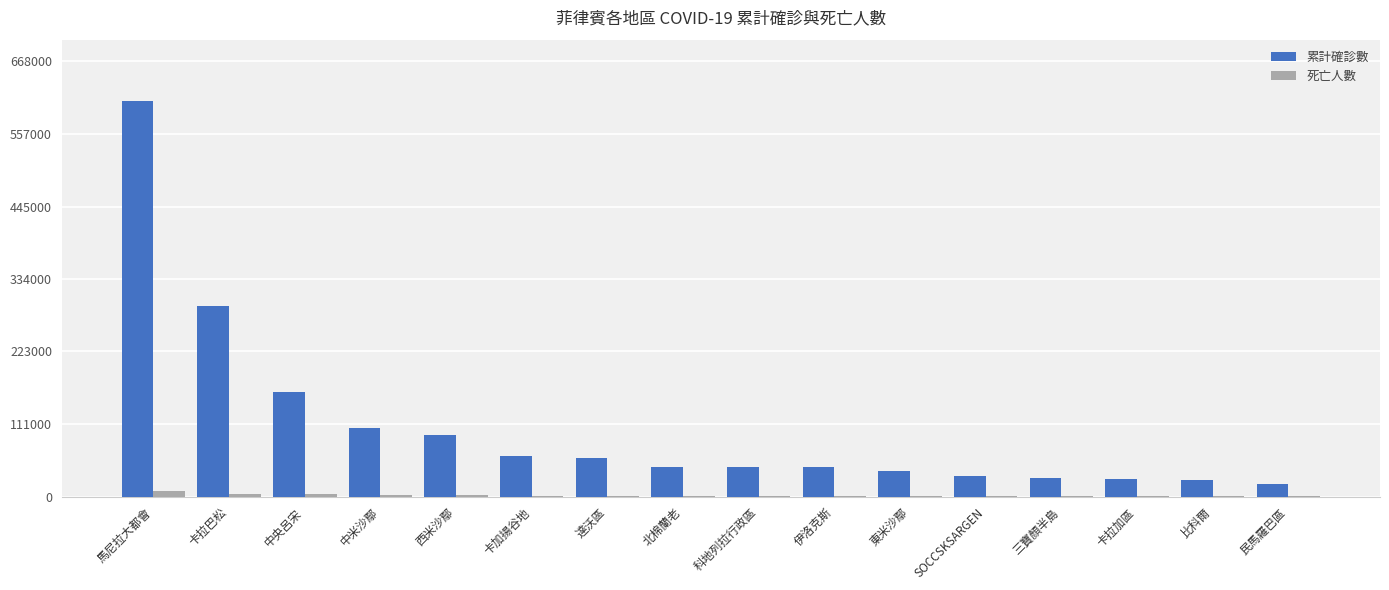

What is the highest value of the 累計確診數 series?

607172